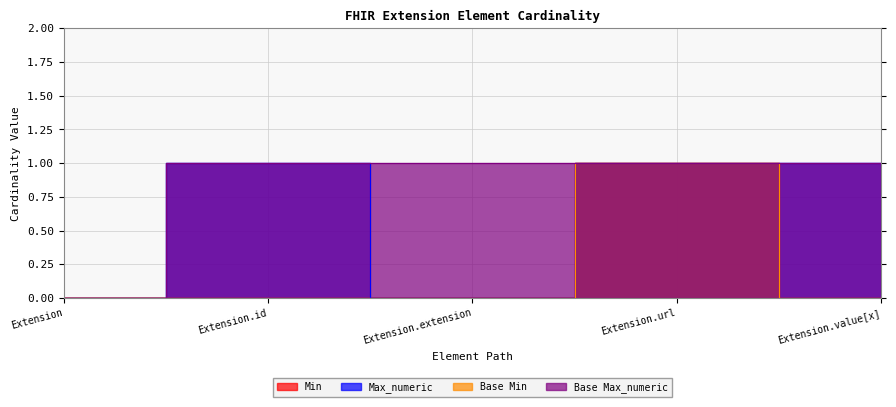

What is the sum of all Base Min values?

1